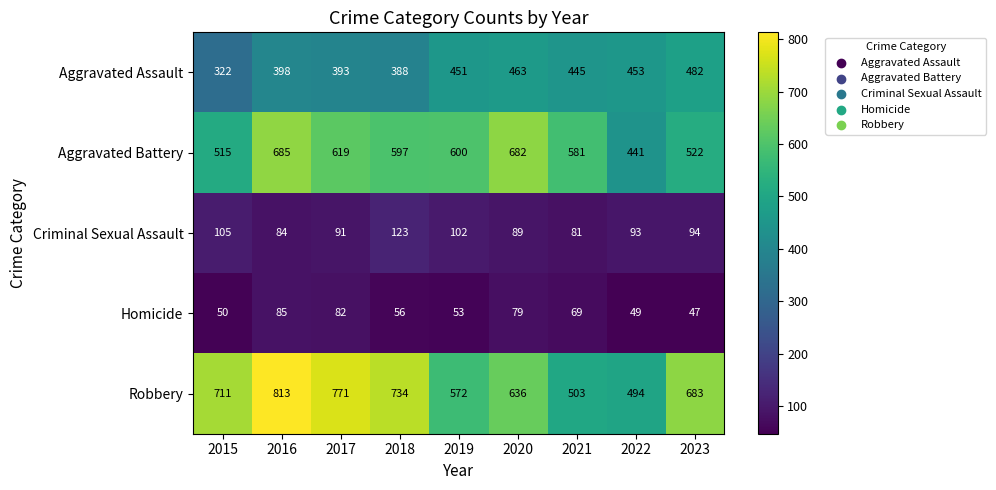

What is the sum of all Homicide values?

570